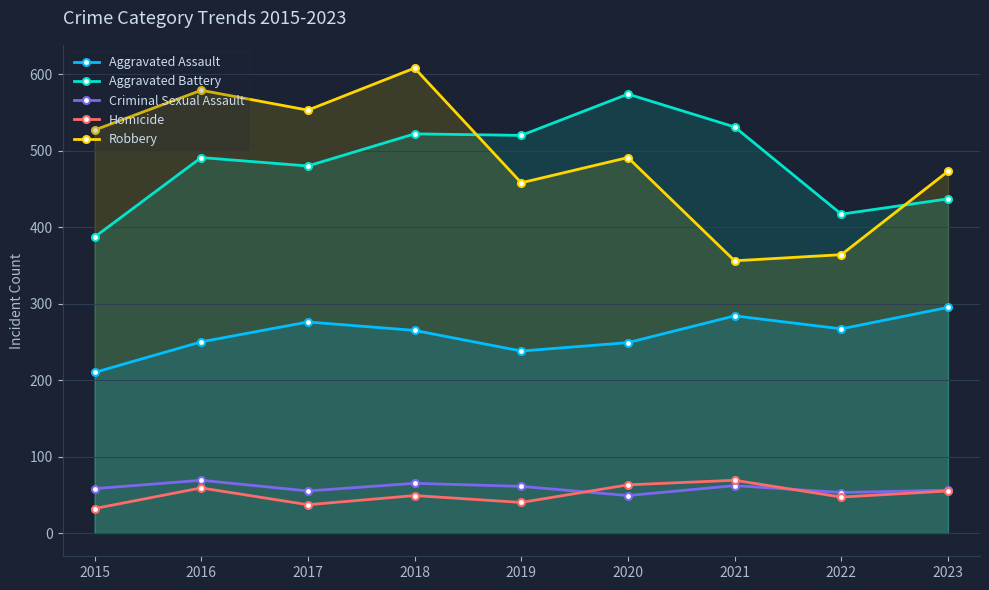

At which label does Robbery first exceed 491?

2015